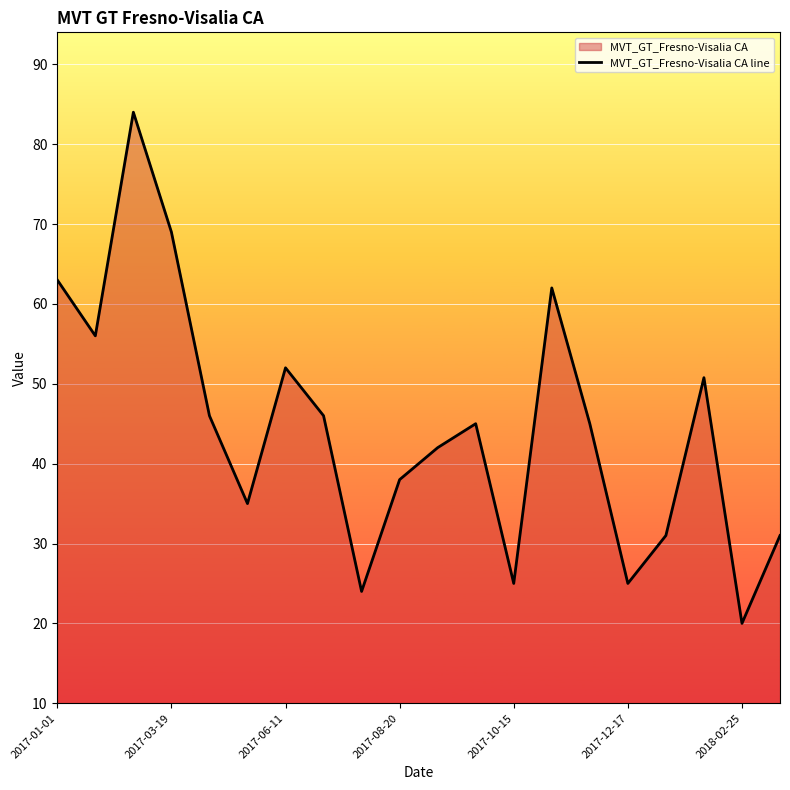

How many values are below 45?

9